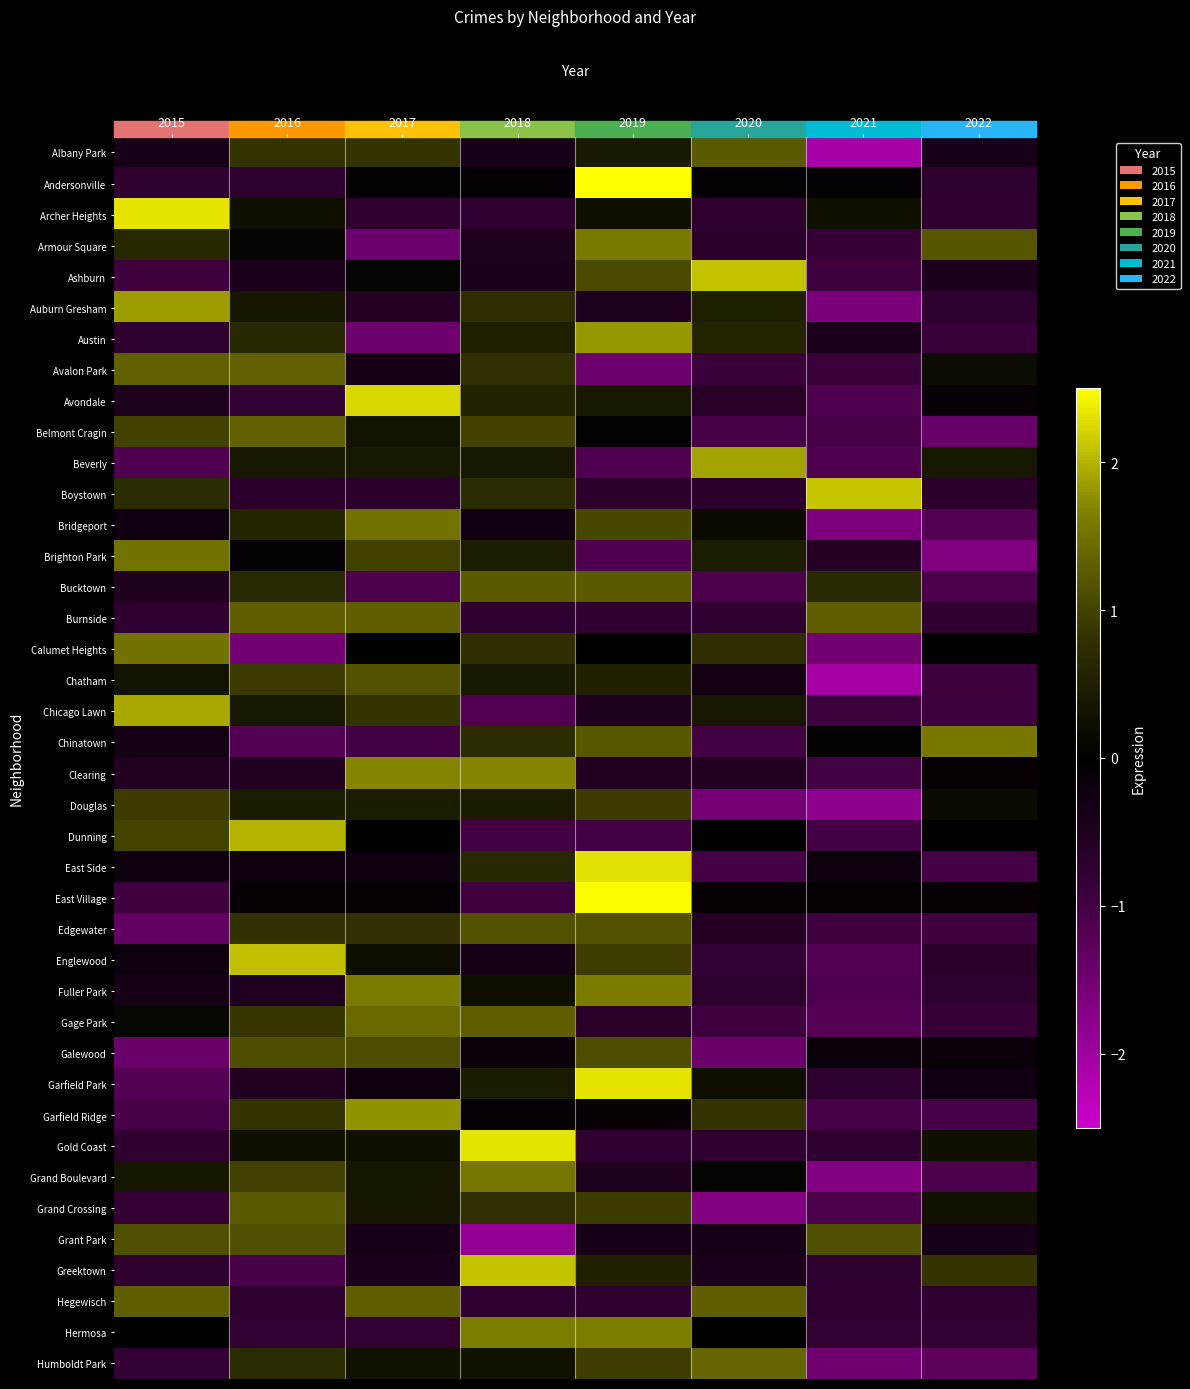

What is the difference between the highest and lowest values at 2018?

4.2